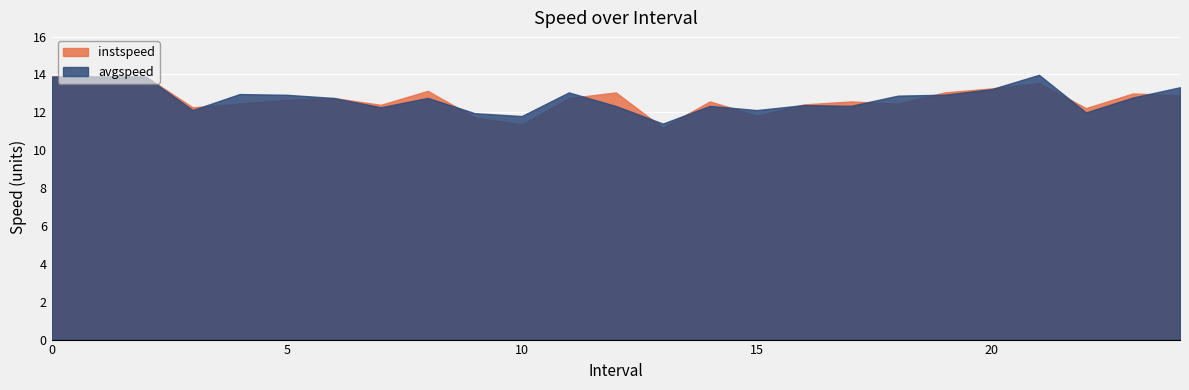

How many data points in avgspeed are above 12?

21